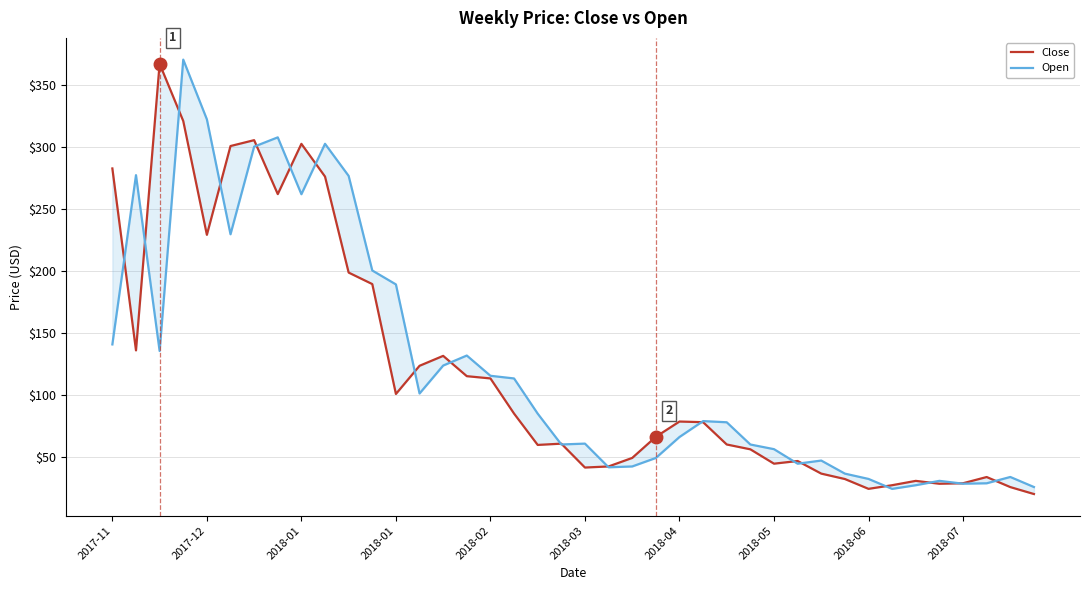

Which category has the lowest value across all series?

39